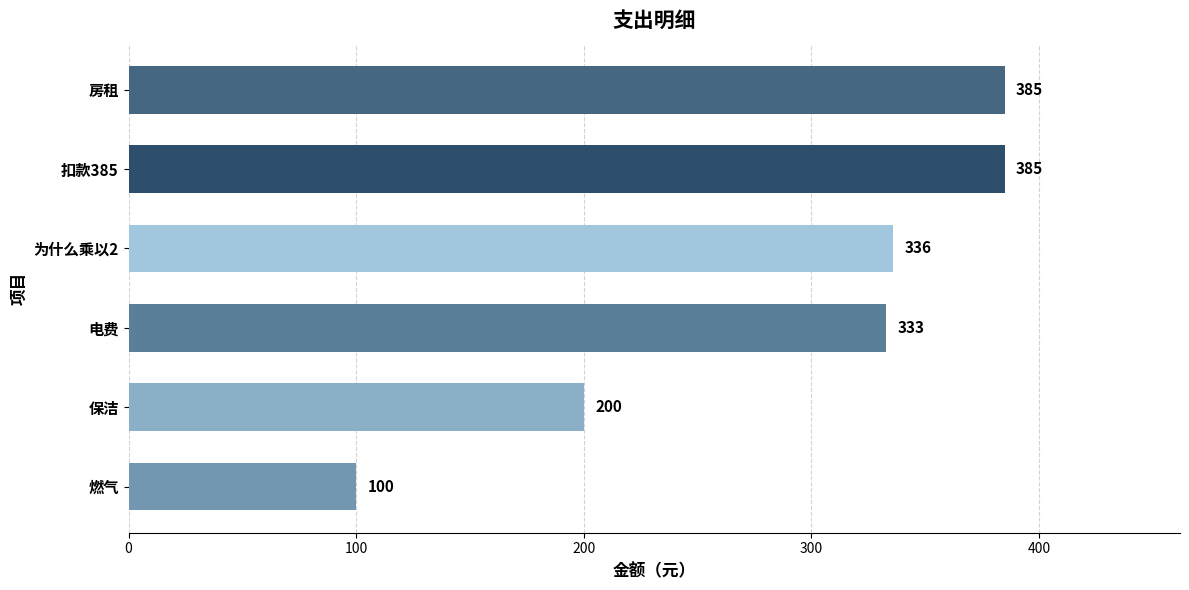

True or false: the data shows 442 at 为什么乘以2.

False